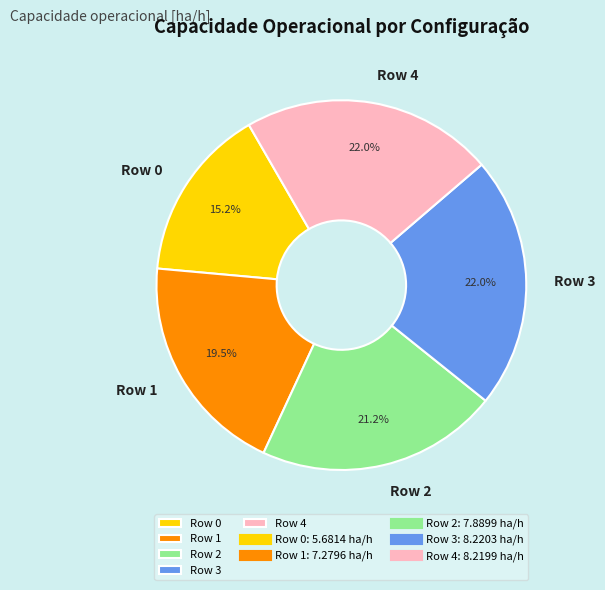

To the nearest percent, what is the difference between the largest and smallest slice percentages?

7%